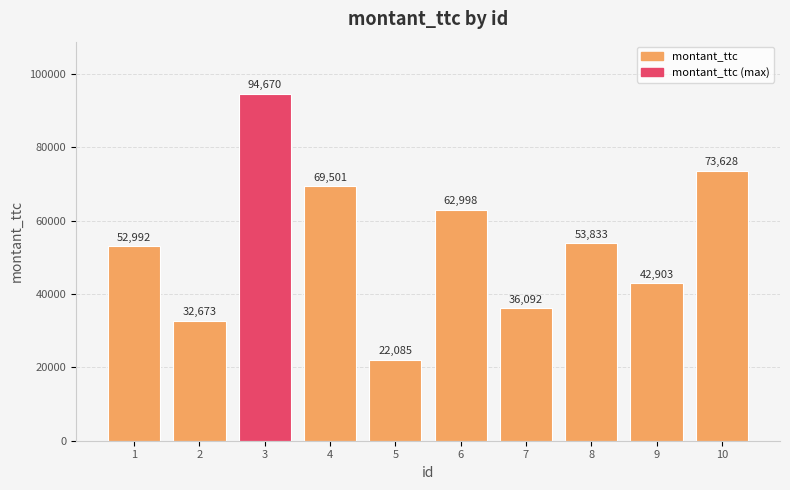

Reading left to right, extract all data points from this chart.

1=52992	2=32673	3=94670	4=69501	5=22085	6=62998	7=36092	8=53833	9=42903	10=73628